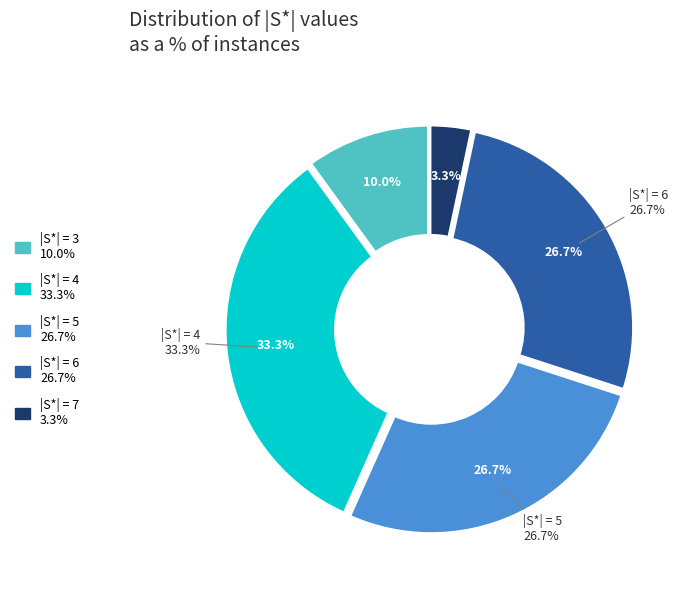

Between 3 and 6, which is larger?

6